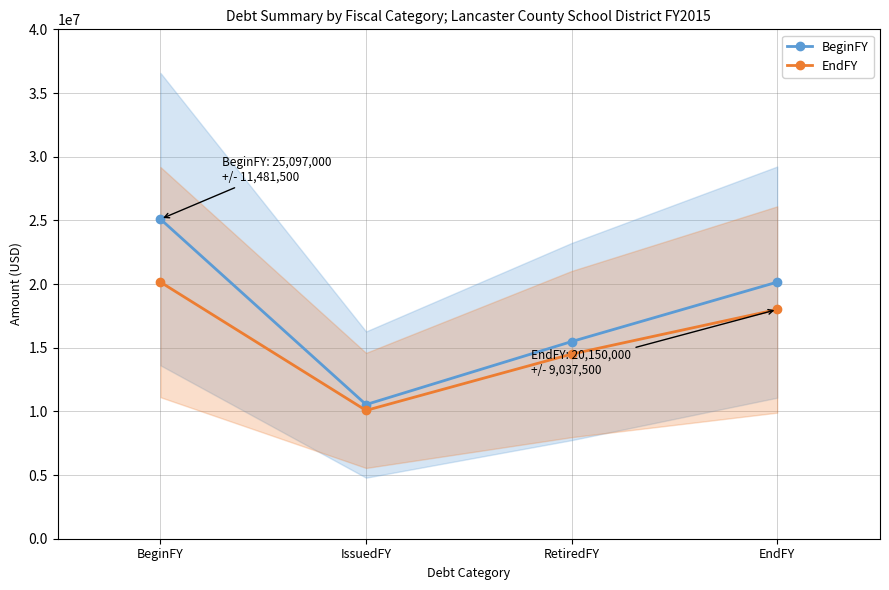

The EndFY series shows 18000000 at EndFY. True or false?

True